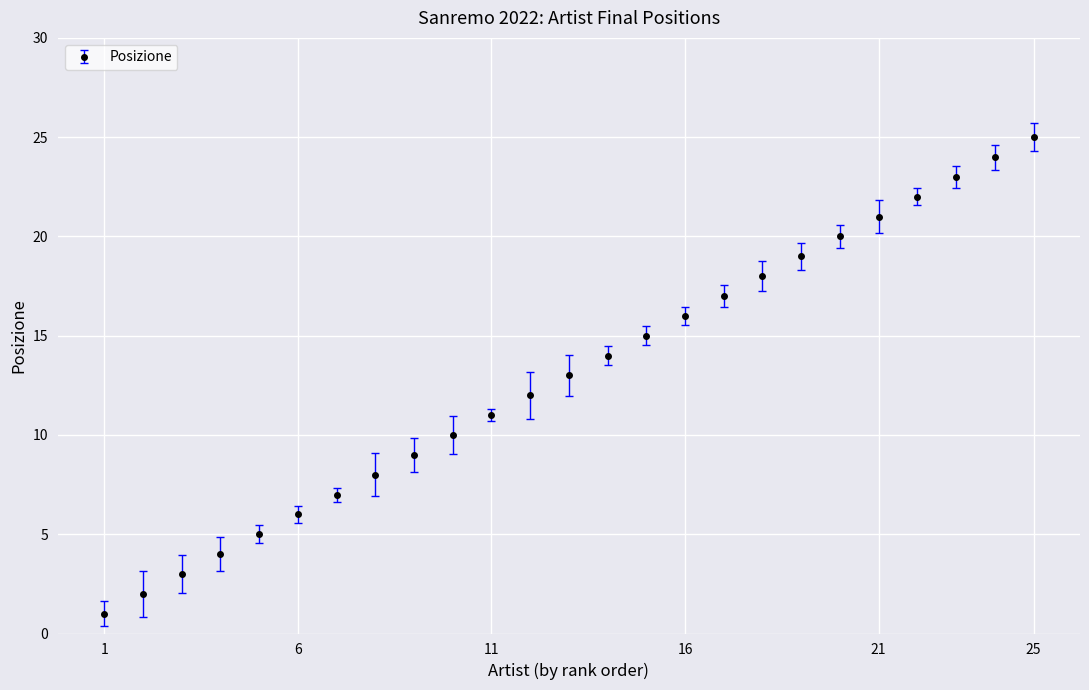

What is the greatest value displayed?

25